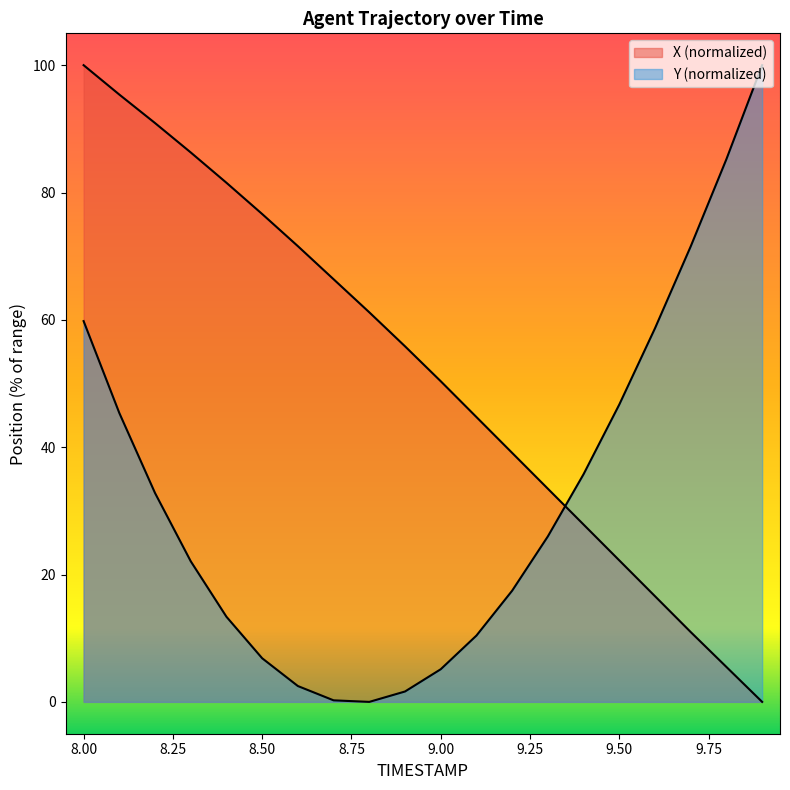

What is the spread (max minus min) of values at 9.1?

34.3